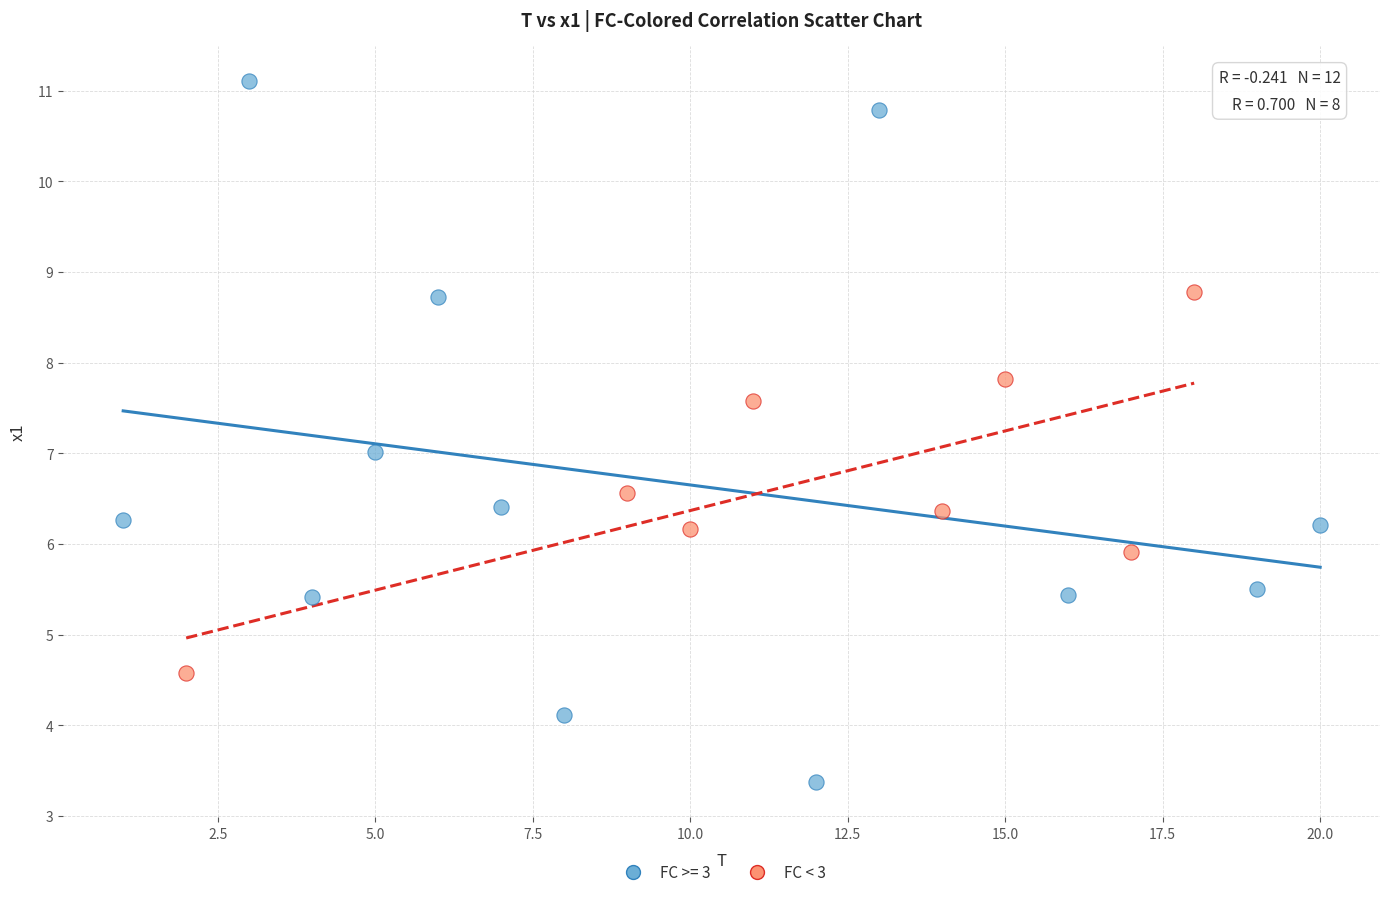

Which series contains the highest Y value?

FC >= 3